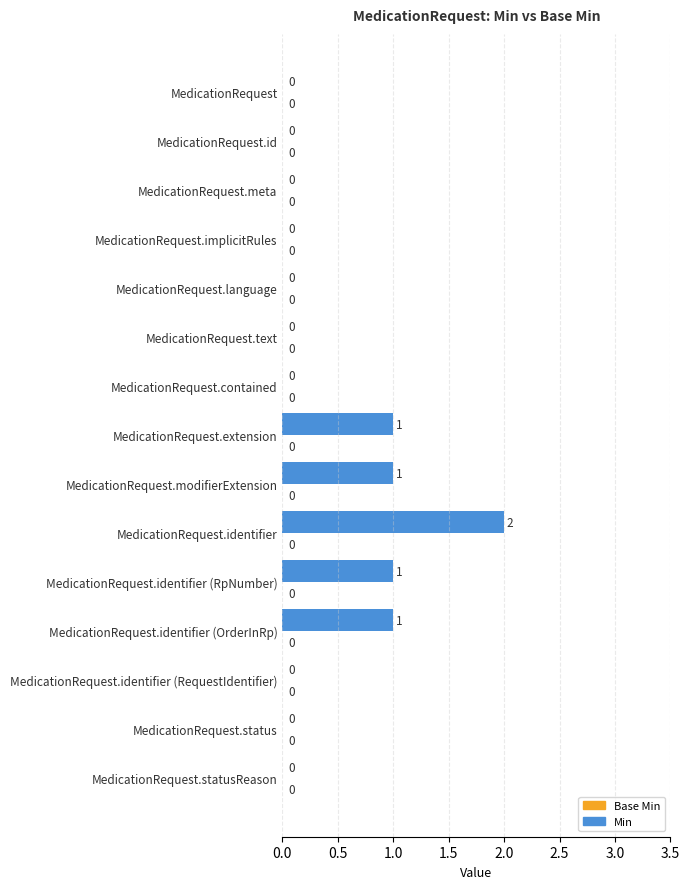

What is the sum of all values?

6